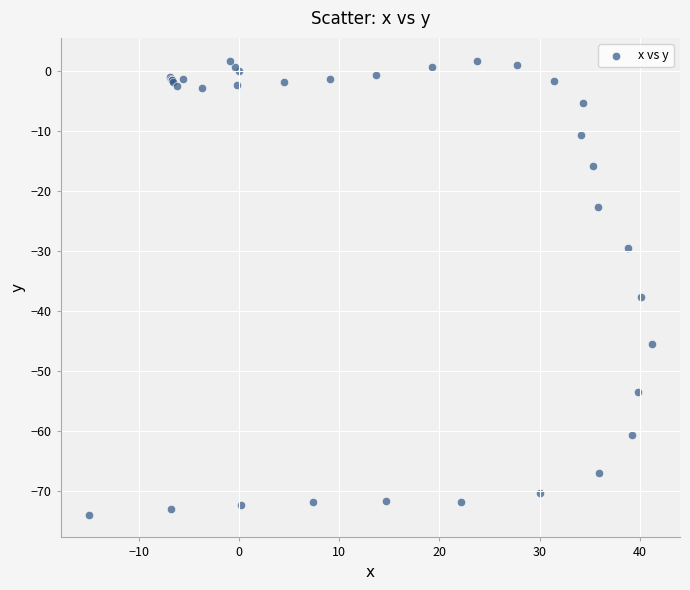

What Y value in the scatter plot is closest to -36?

-37.6